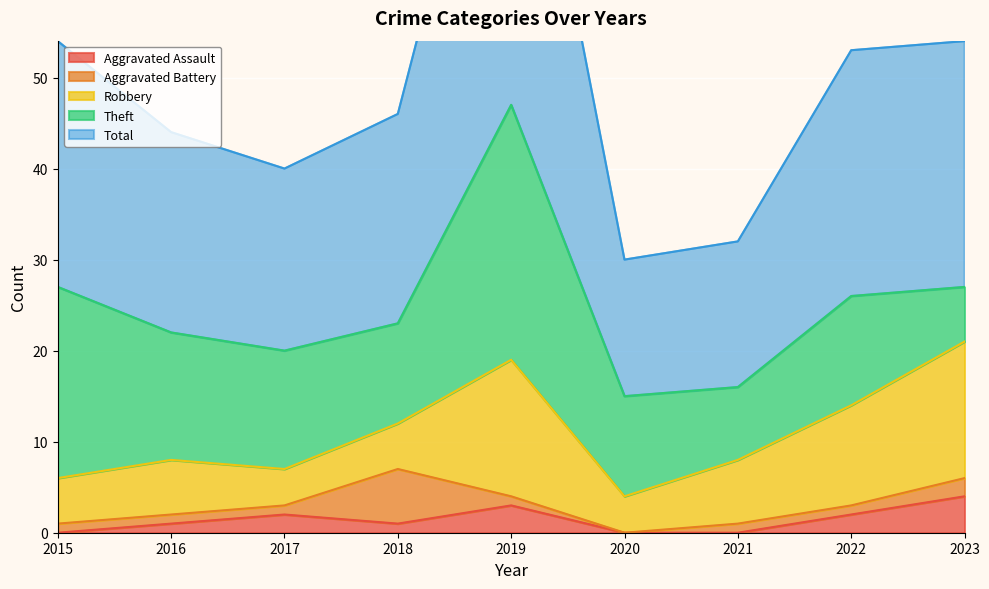

The Aggravated Assault series shows 2 at 2015. True or false?

False